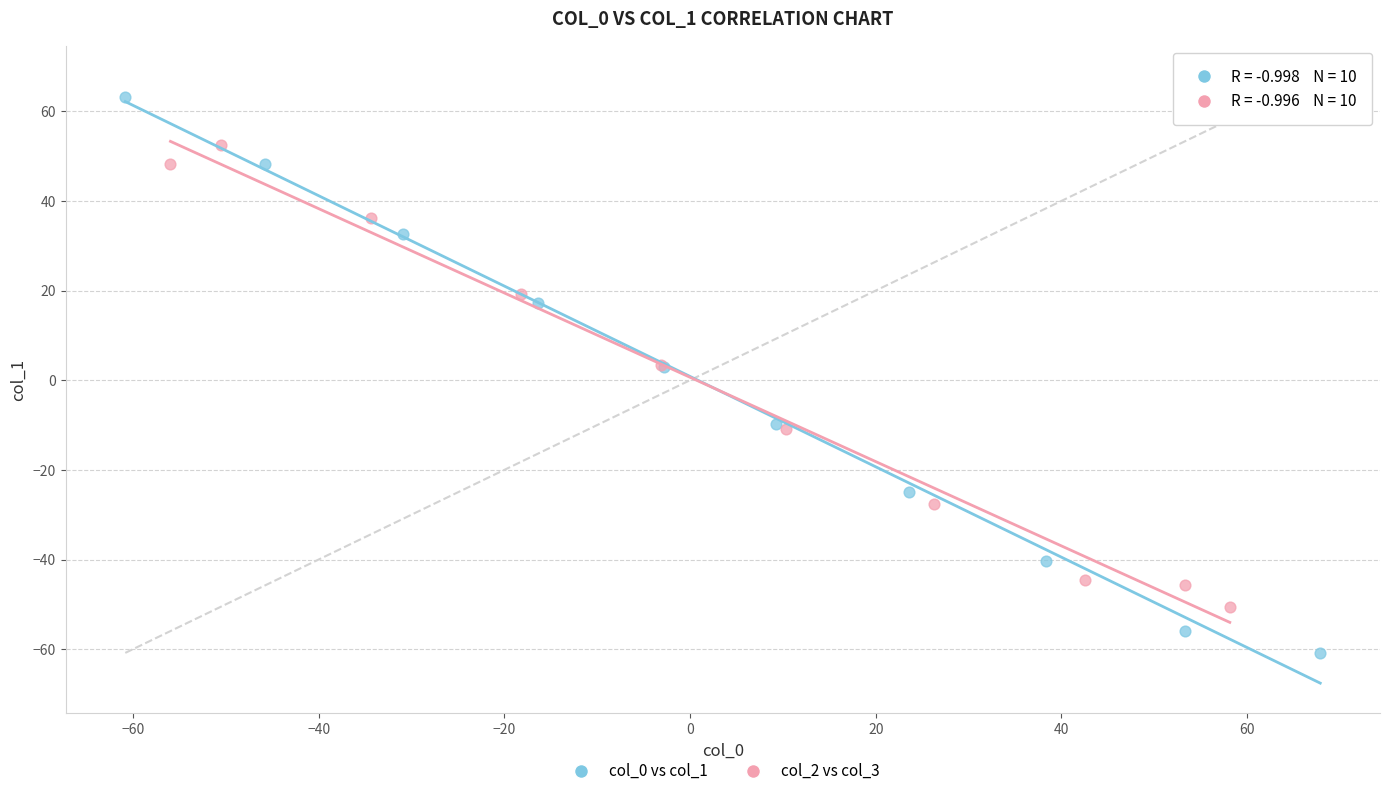

Which series has the widest spread of Y values?

col_0 vs col_1